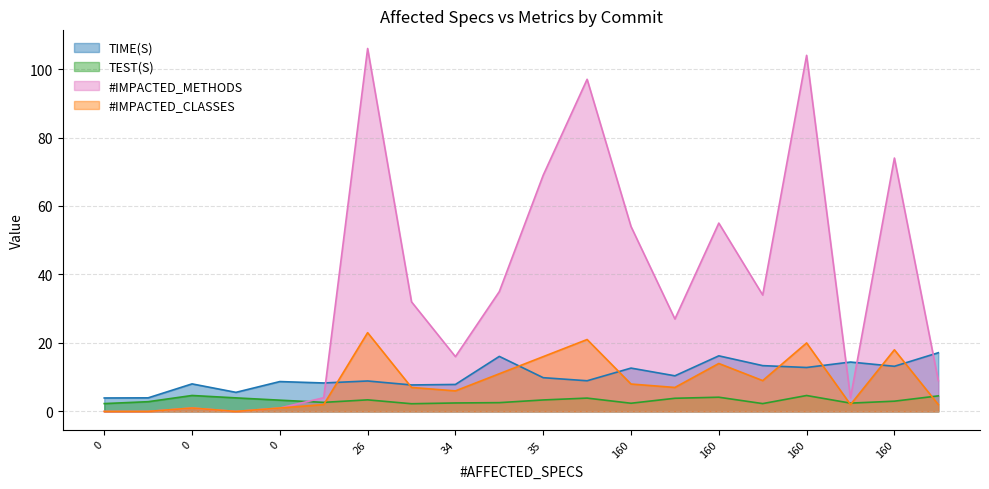

What is the greatest value displayed?

106.0